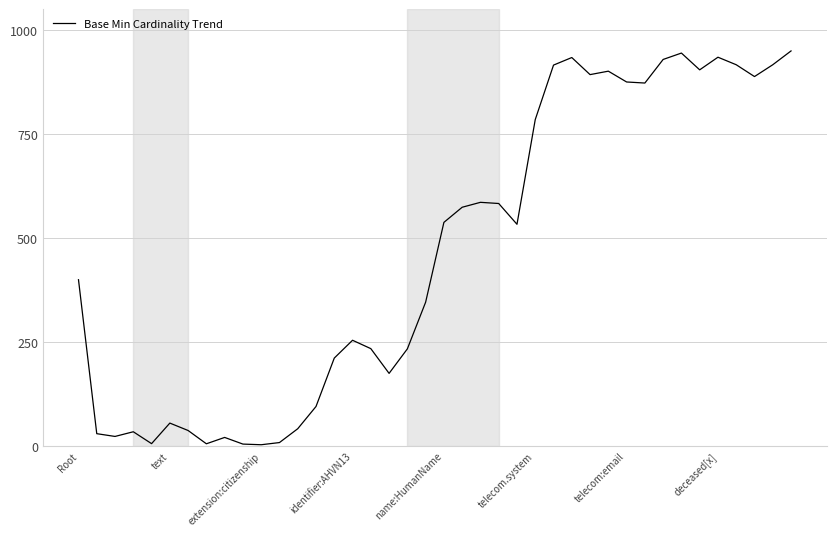

What is the greatest value displayed?

950.0